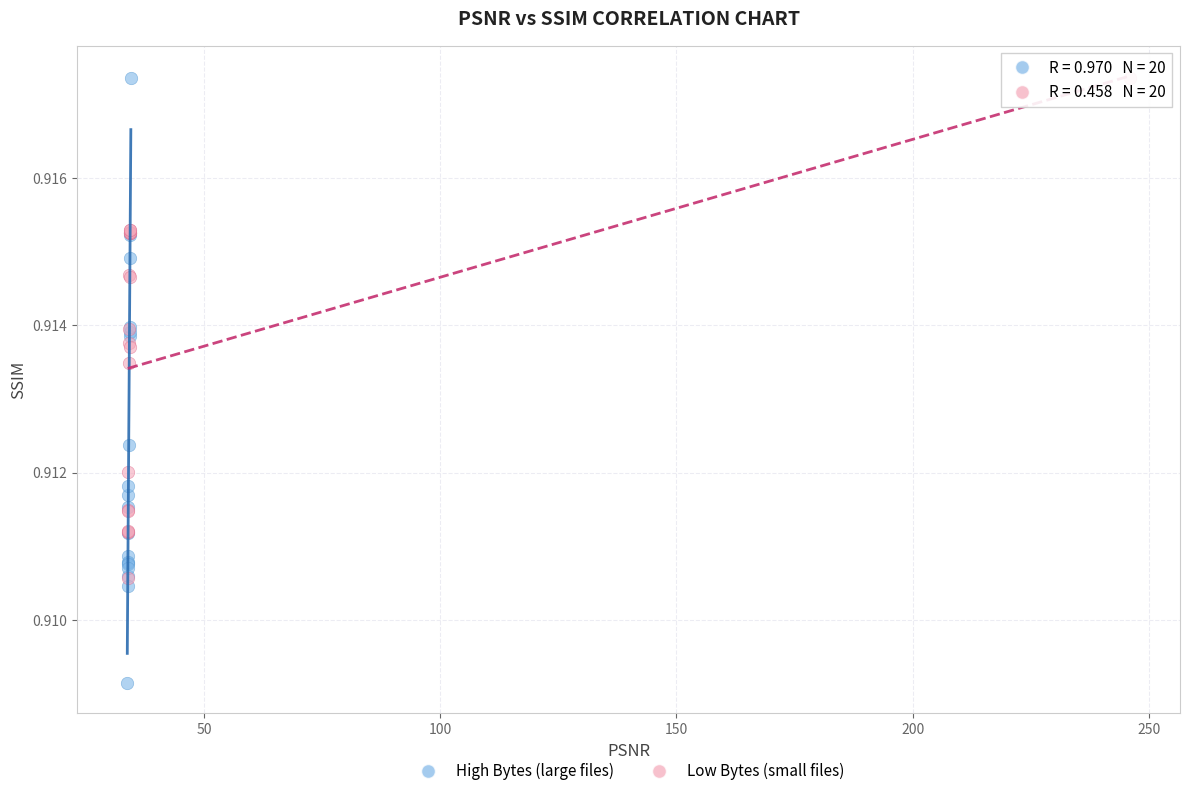

Which series has the widest spread of Y values?

High Bytes (large files)